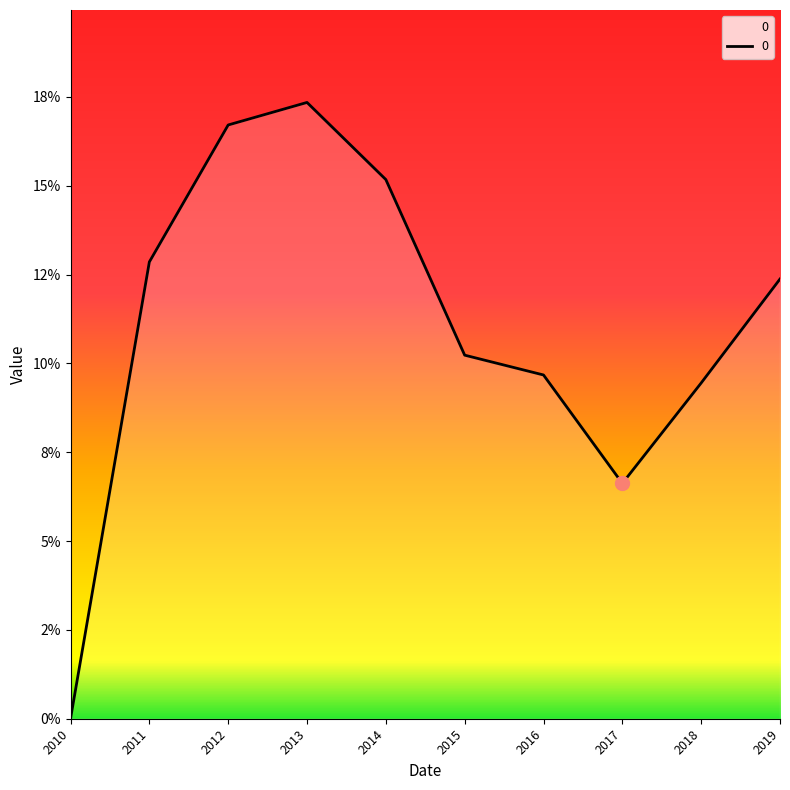

Is this an area chart (filled region under the line)?

Yes